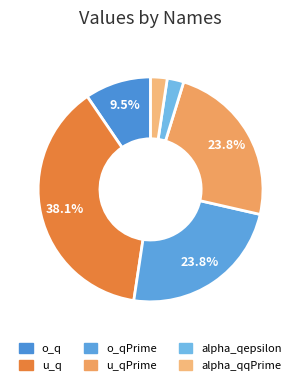

How many slices are in this pie chart?

6